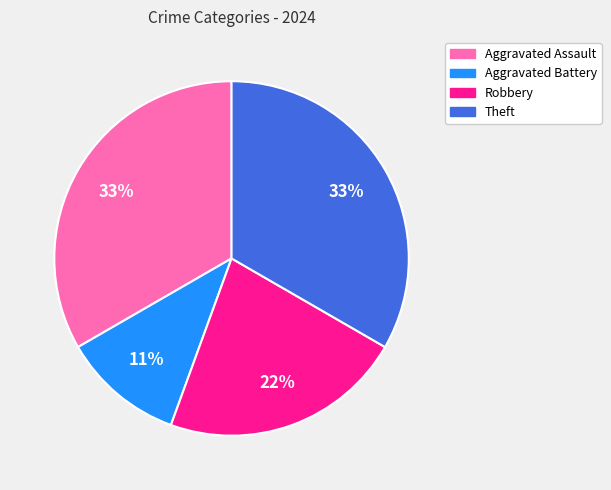

Combined, do Robbery and Theft account for over 50%?

Yes